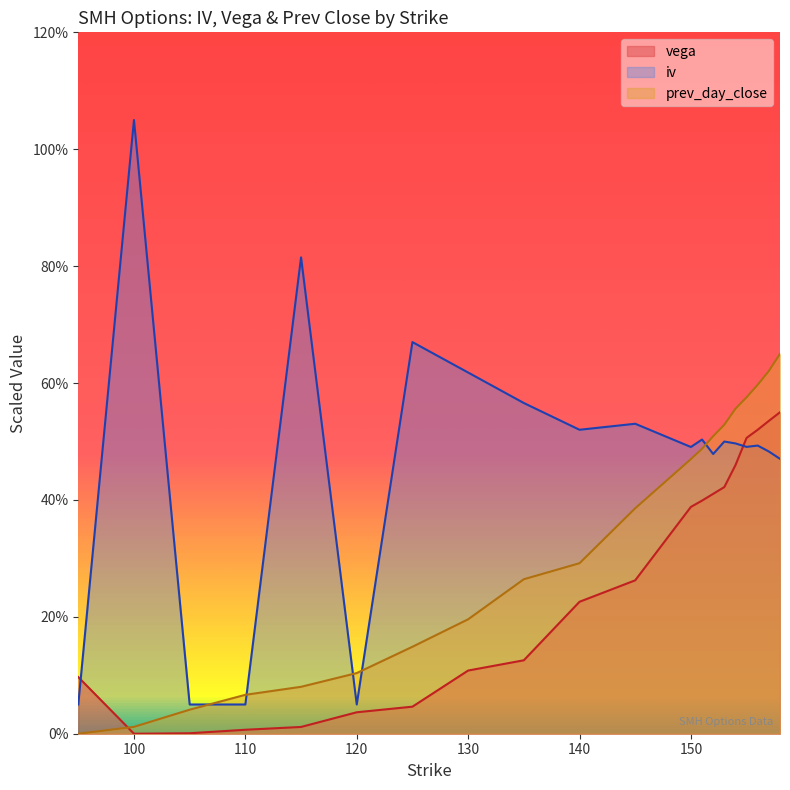

How many interior local peaks does the iv series have?

7